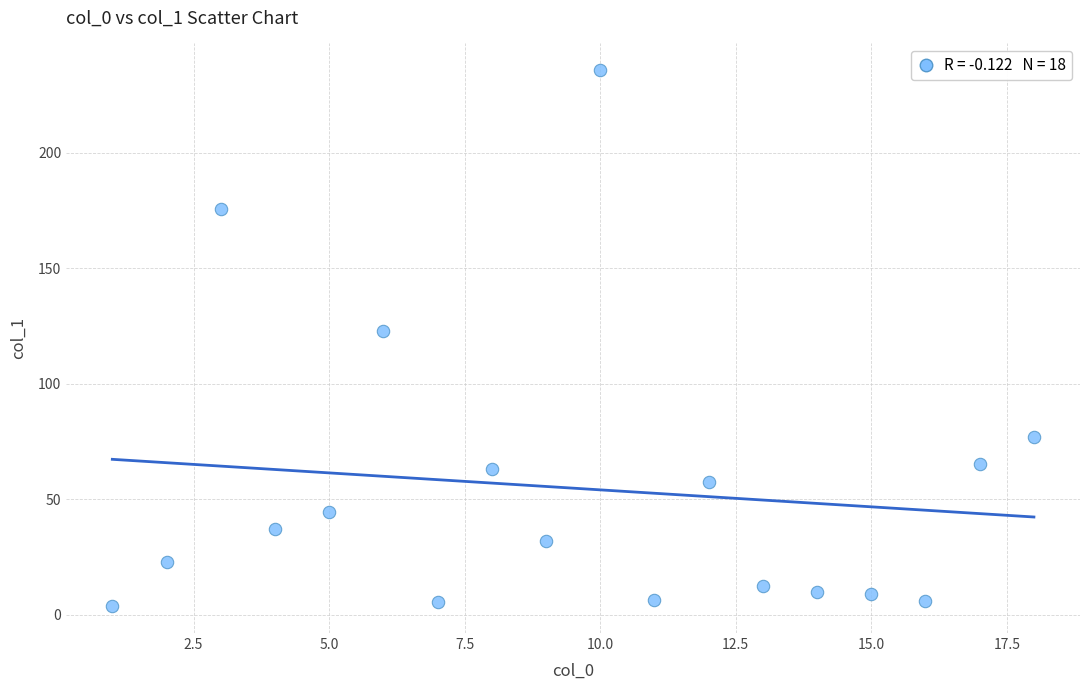

What is the range of X values (max minus min)?

17.0